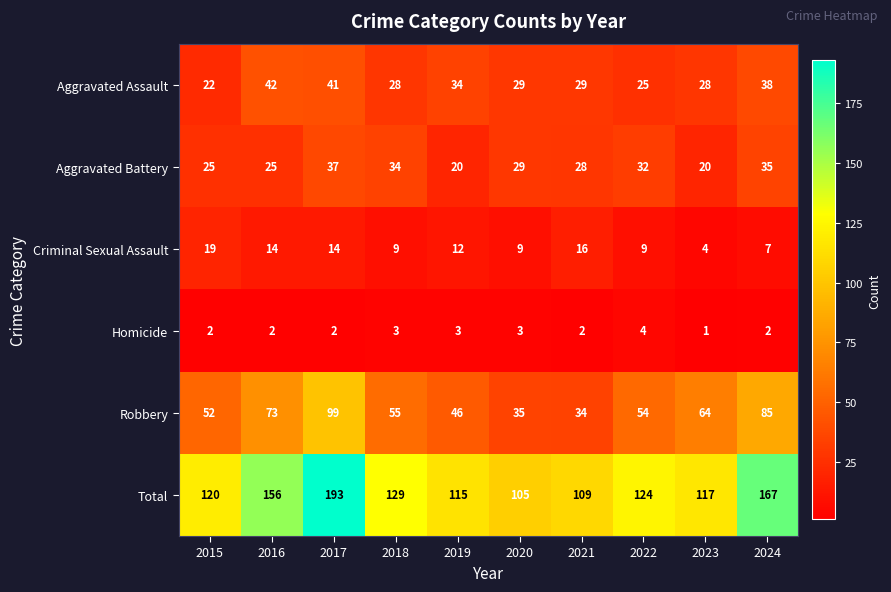

What is the difference between the highest and lowest values at 2023?

116